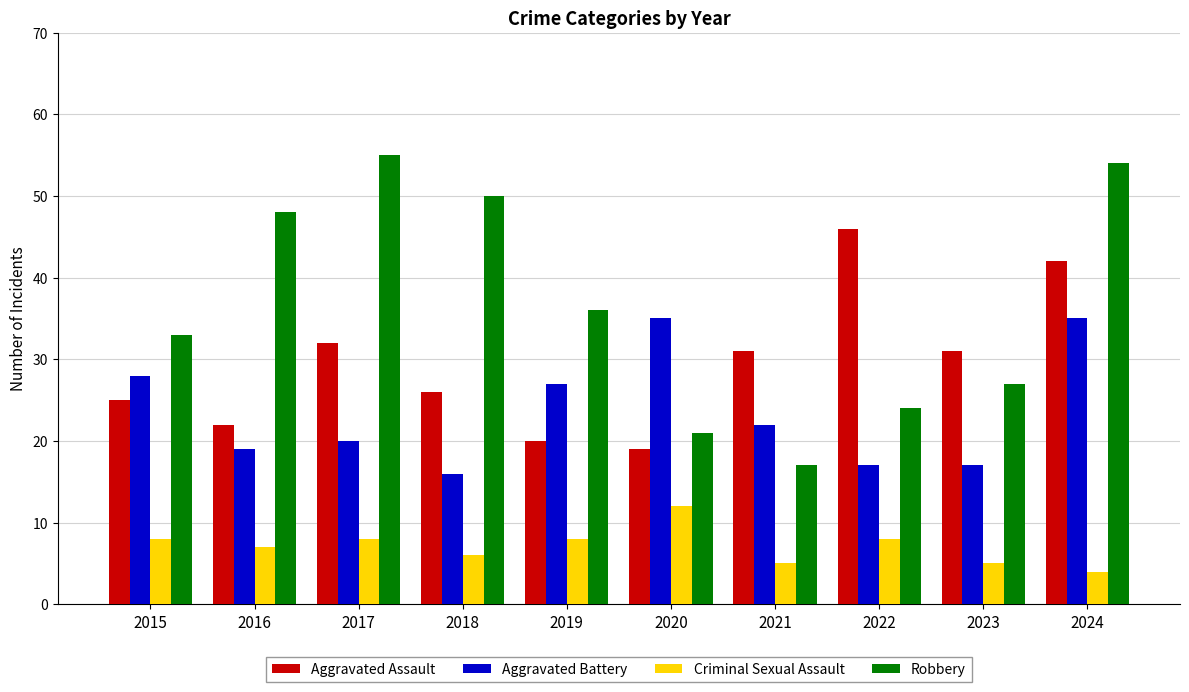

Where does the Robbery series first go above 36?

2016